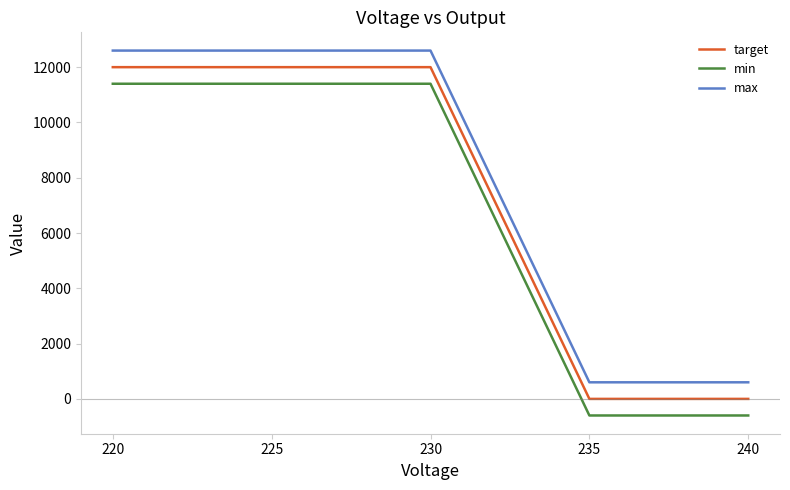

How many lines are shown in the chart?

3